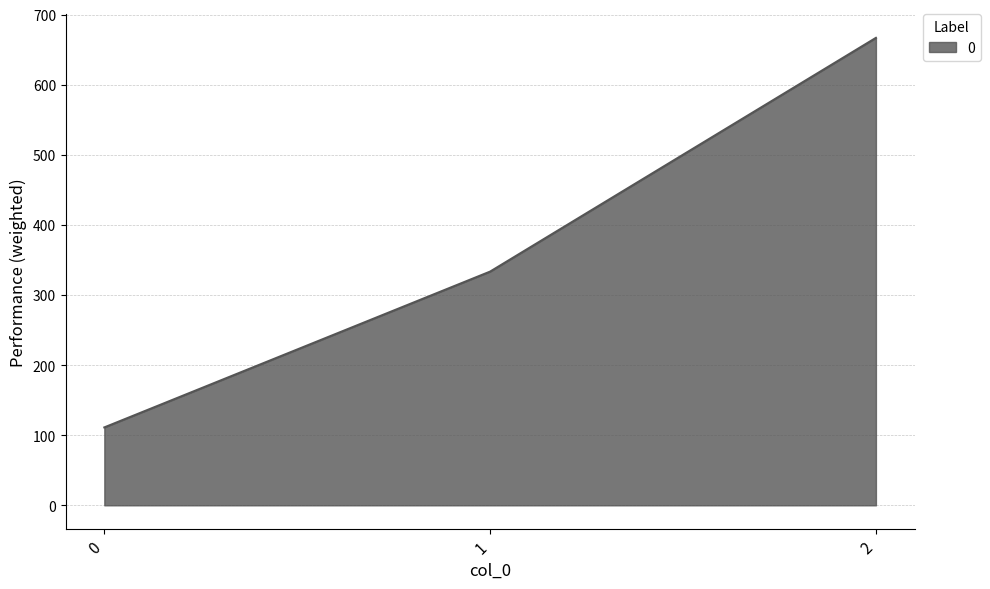

Rank the categories by value from lowest to highest.

0, 1, 2